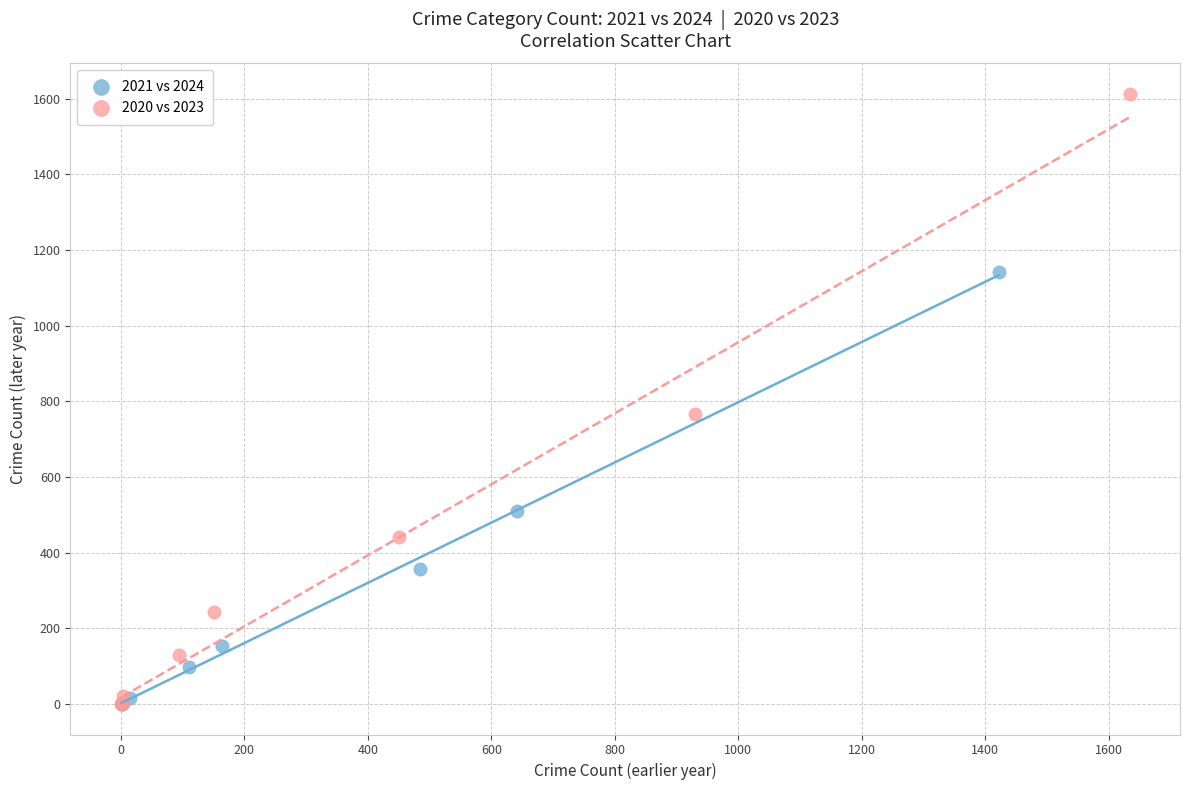

Which series has the widest spread of Y values?

2020 vs 2023